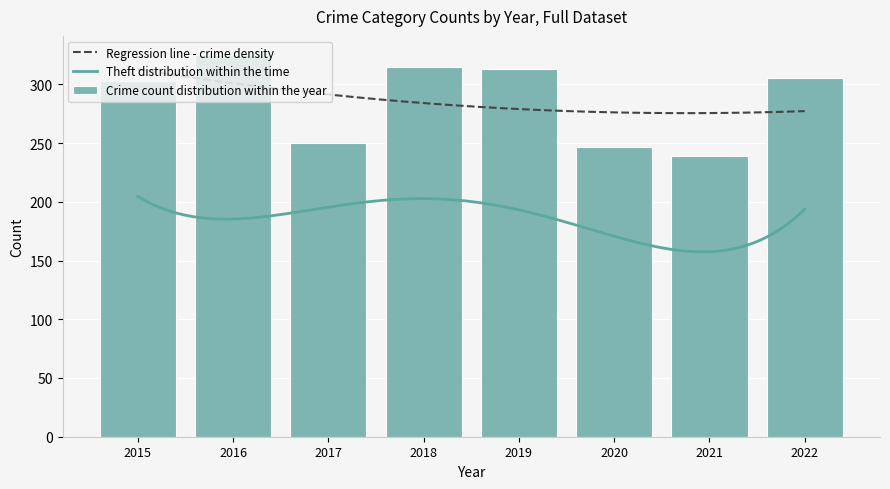

Which label corresponds to the largest value in the chart?

2016